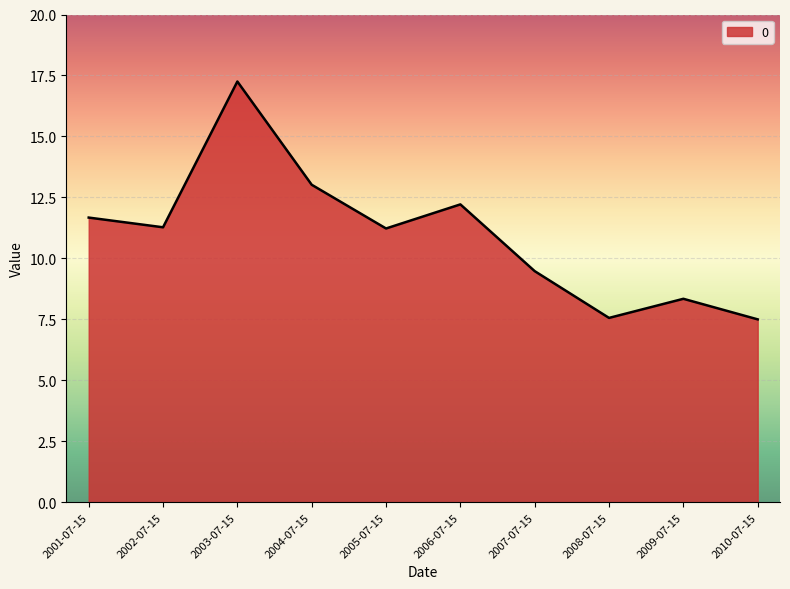

What position from the left is 2003-07-15?

3